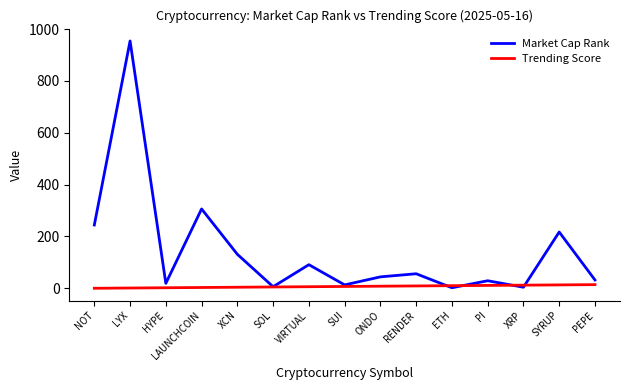

Count the number of data series in this chart.

2